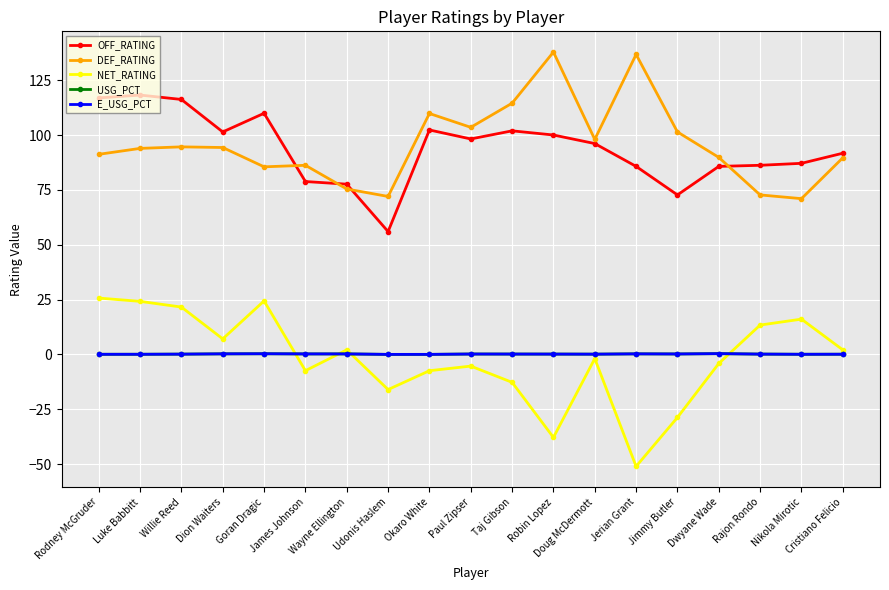

Is it true that OFF_RATING equals 85.7 at Jerian Grant?

True